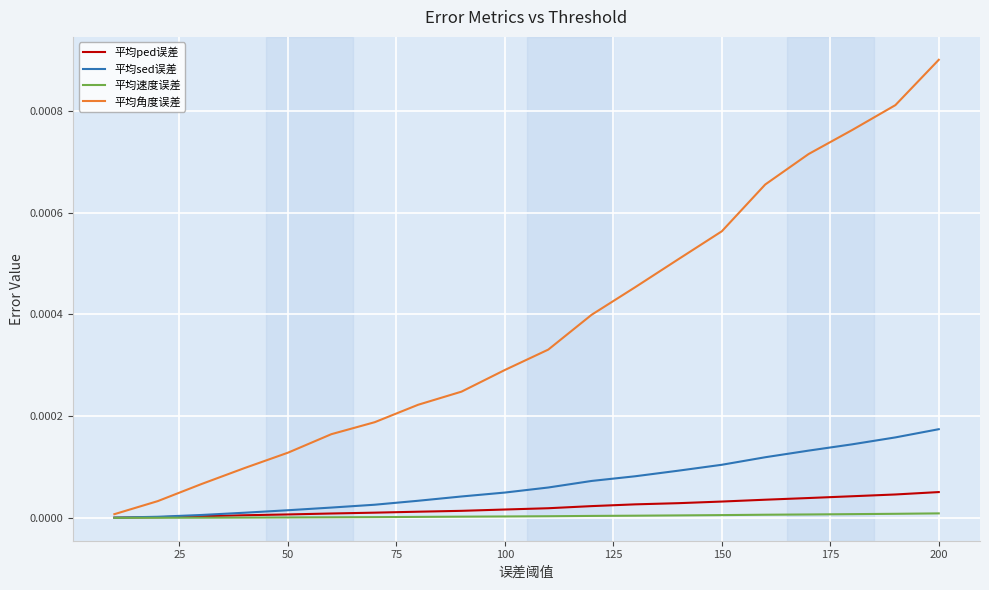

Which series has the largest total across all categories?

平均角度误差